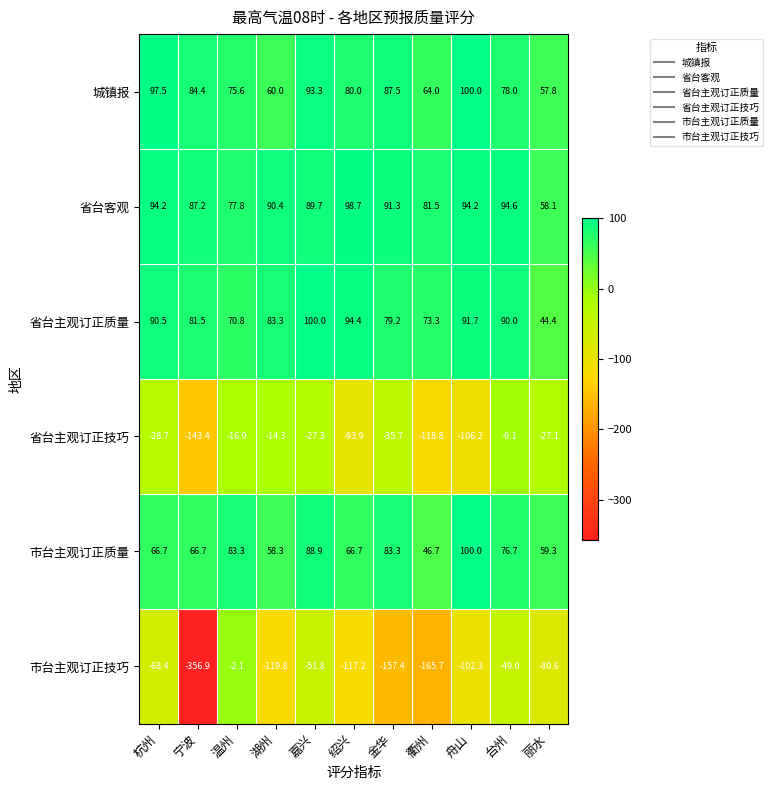

List the labels in order of 省台主观订正质量 value, smallest first.

丽水, 温州, 衢州, 金华, 宁波, 湖州, 台州, 杭州, 舟山, 绍兴, 嘉兴